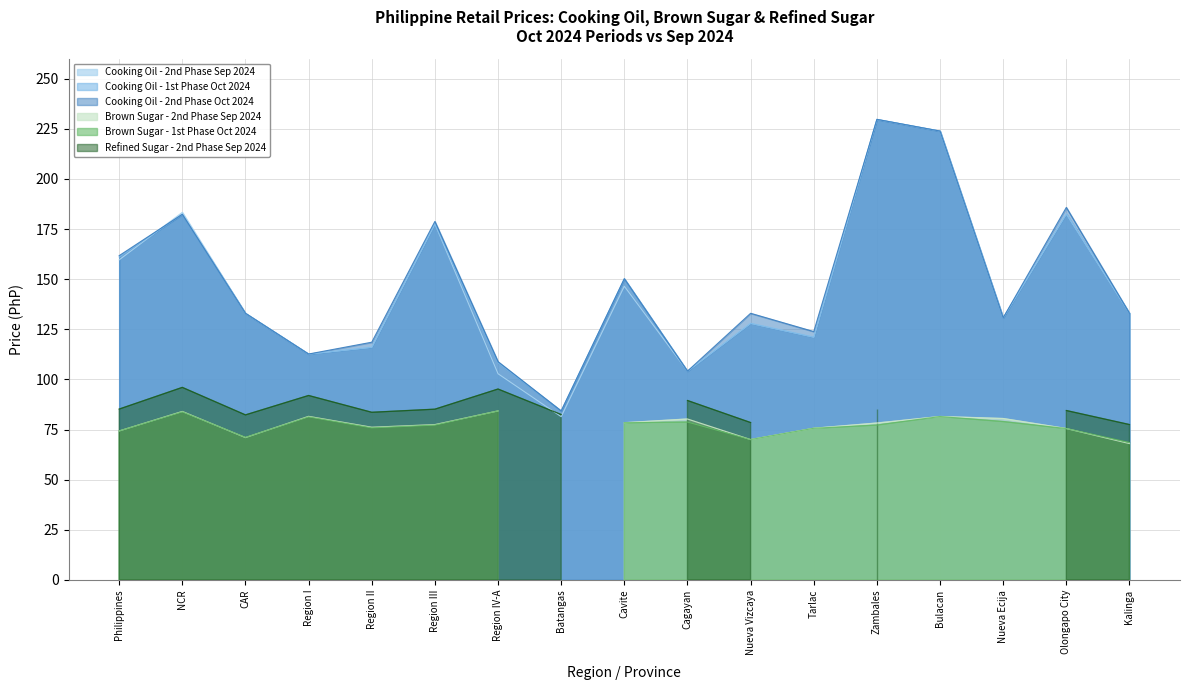

True or false: Cooking Oil - 2nd Phase Oct 2024 and Cooking Oil - 1st Phase Oct 2024 intersect in this chart.

False